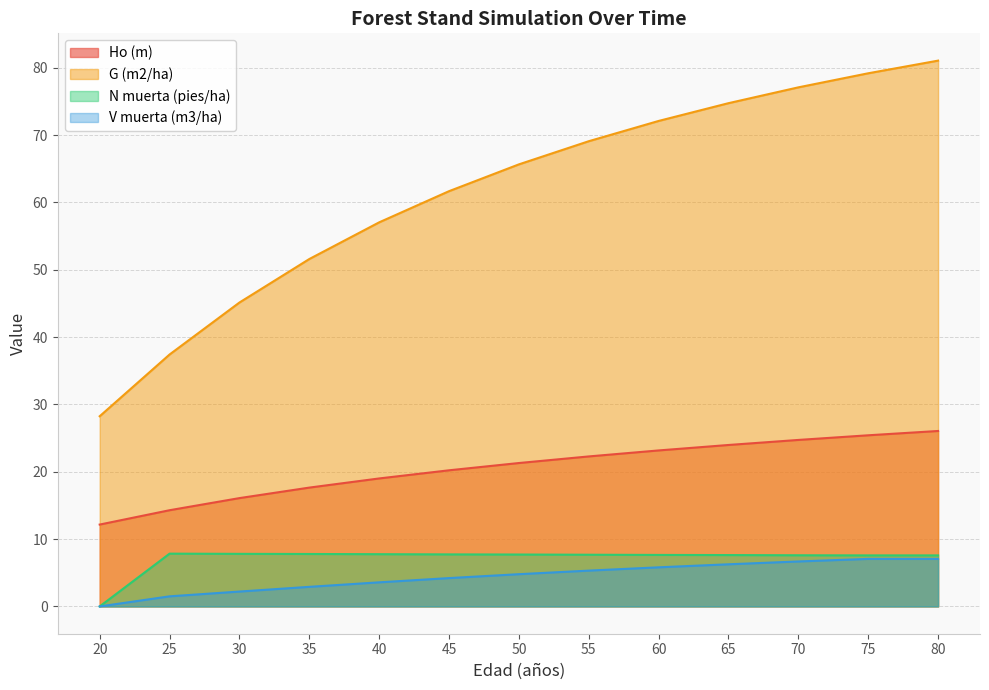

Rank the series by their maximum value, from lowest to highest.

V muerta (m3/ha), N muerta (pies/ha), Ho (m), G (m2/ha)